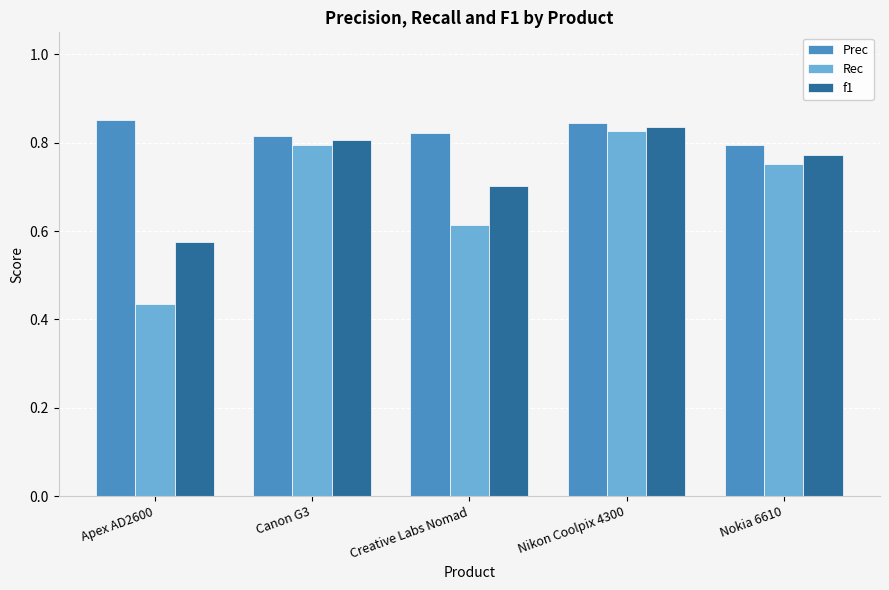

What is the difference between the maximum and second lowest values in the Rec series?

0.2